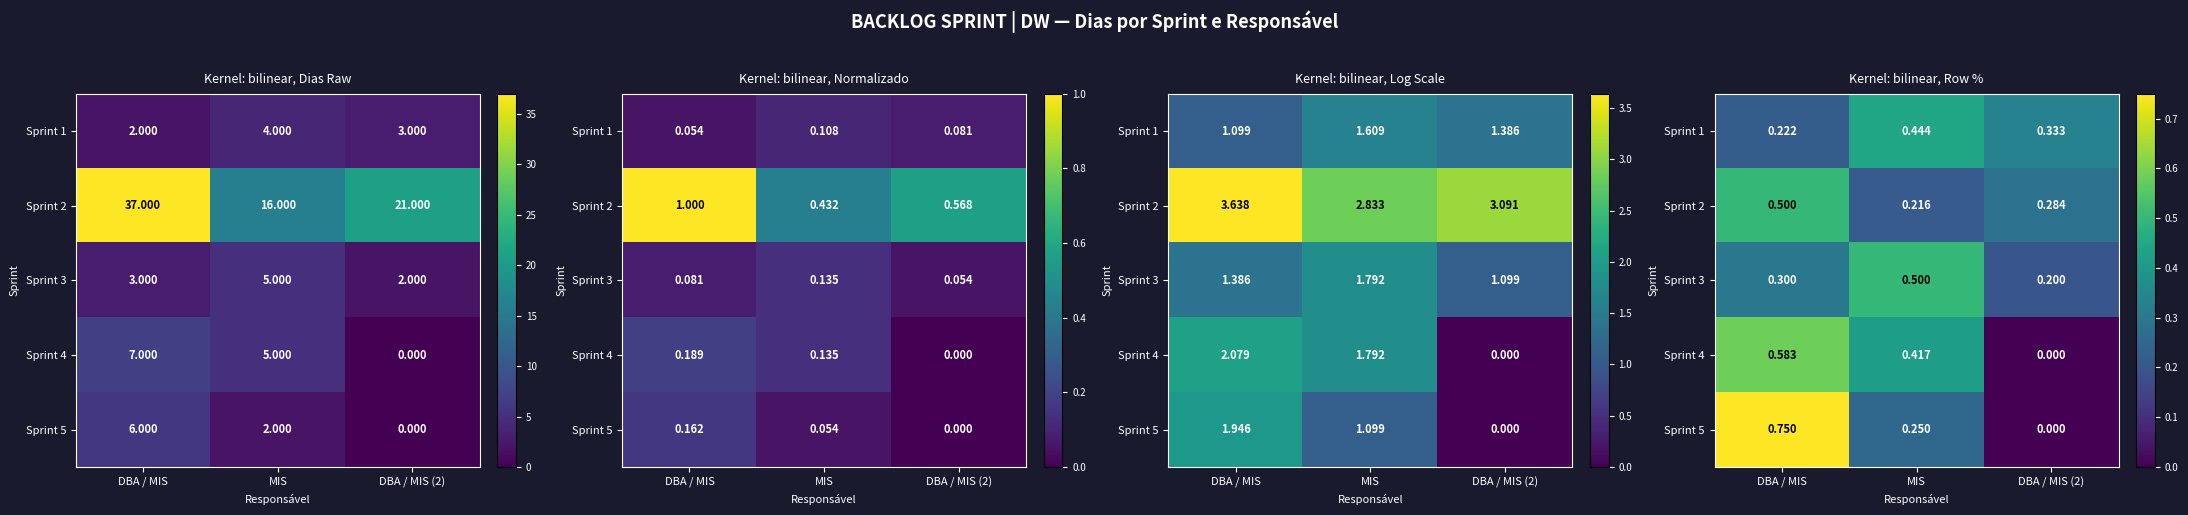

What is the difference between the Sprint 3 values at DBA / MIS (2) and DBA / MIS?

0.1